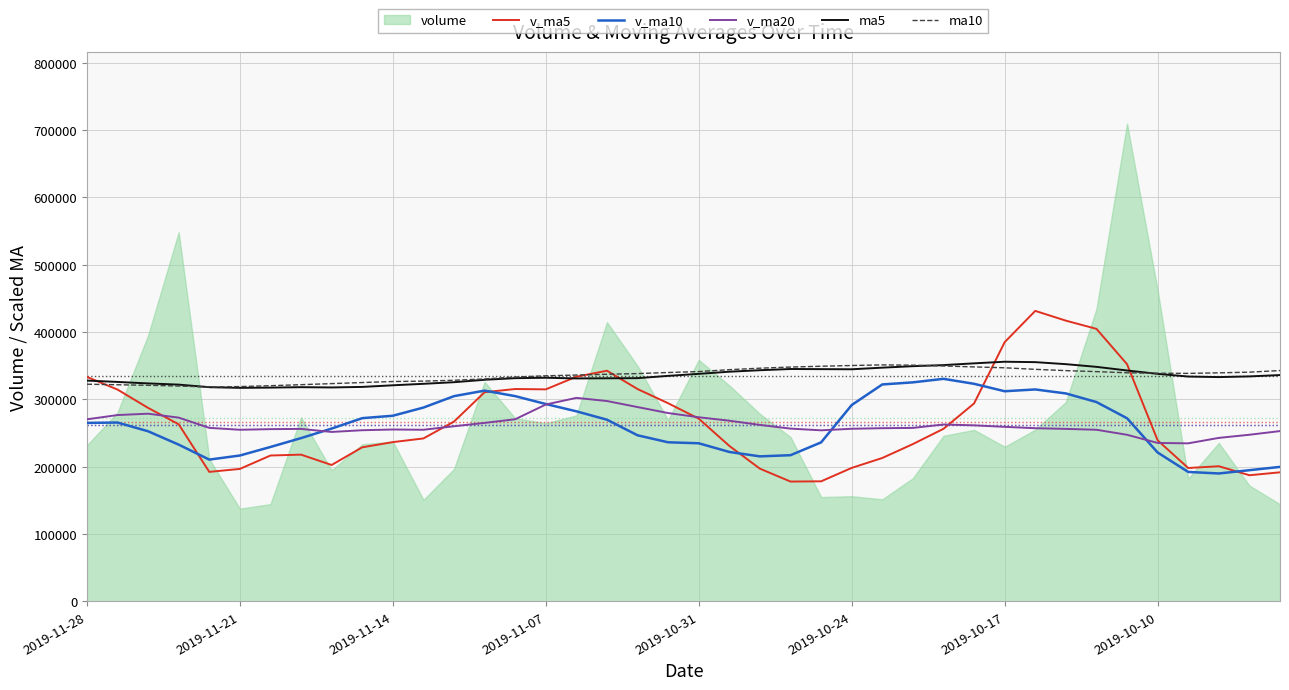

The ma10 series shows 491647.4 at 17. True or false?

False